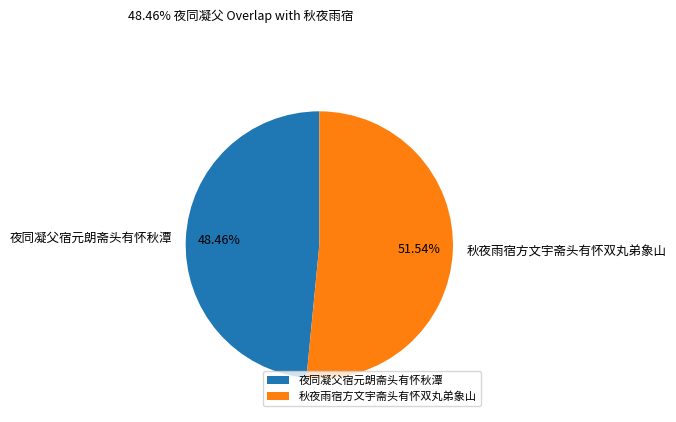

Do 夜同凝父宿元朗斋头有怀秋潭 and 秋夜雨宿方文宇斋头有怀双丸弟象山 together represent more than half of the pie?

Yes